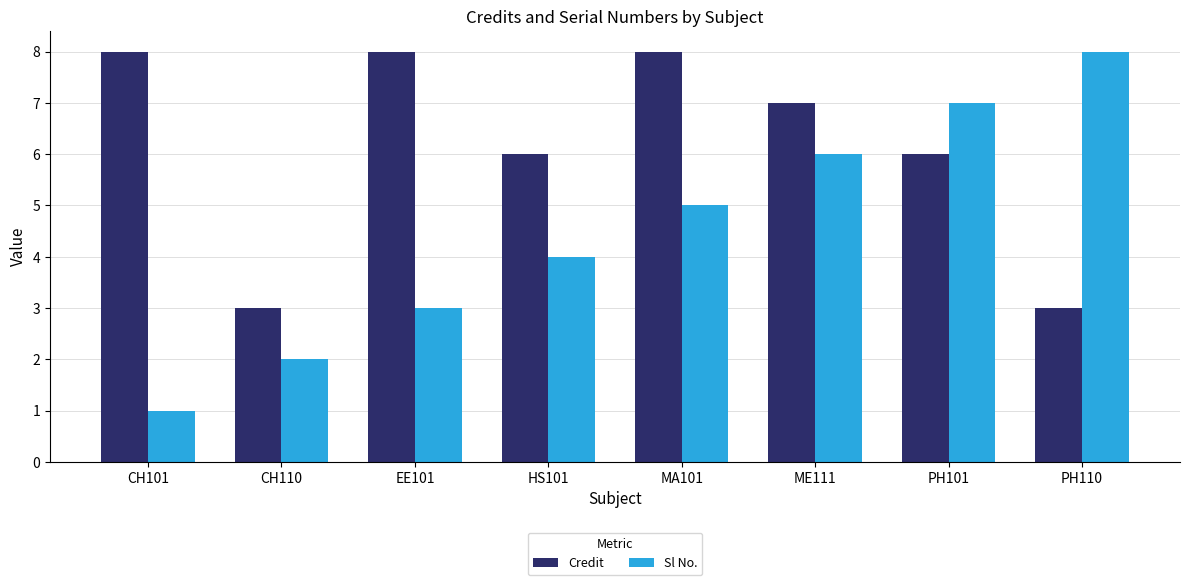

Between CH101 and MA101, which series saw the biggest shift?

Sl No.